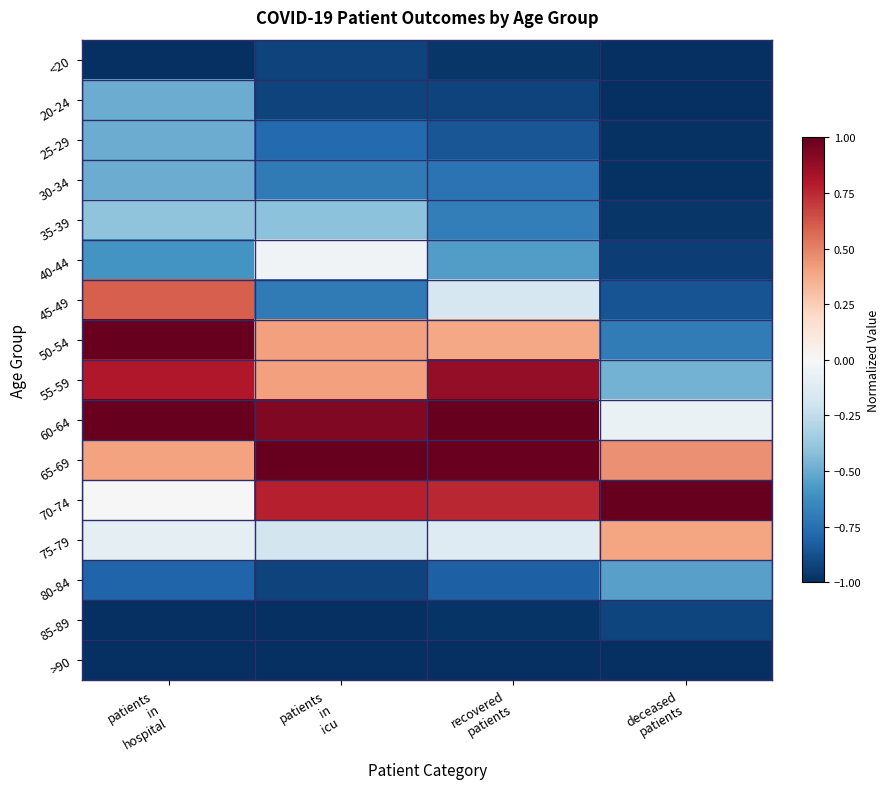

Rank the series at recovered patients from highest to lowest value.

60-64, 65-69, 55-59, 70-74, 50-54, 75-79, 45-49, 40-44, 35-39, 30-34, 80-84, 25-29, 20-24, <20, 85-89, >90